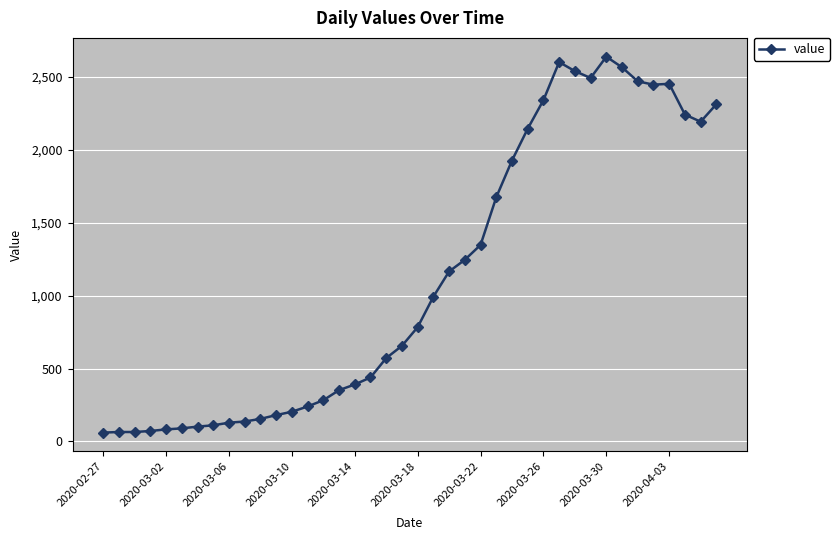

What is the difference between the maximum and minimum values?

2578